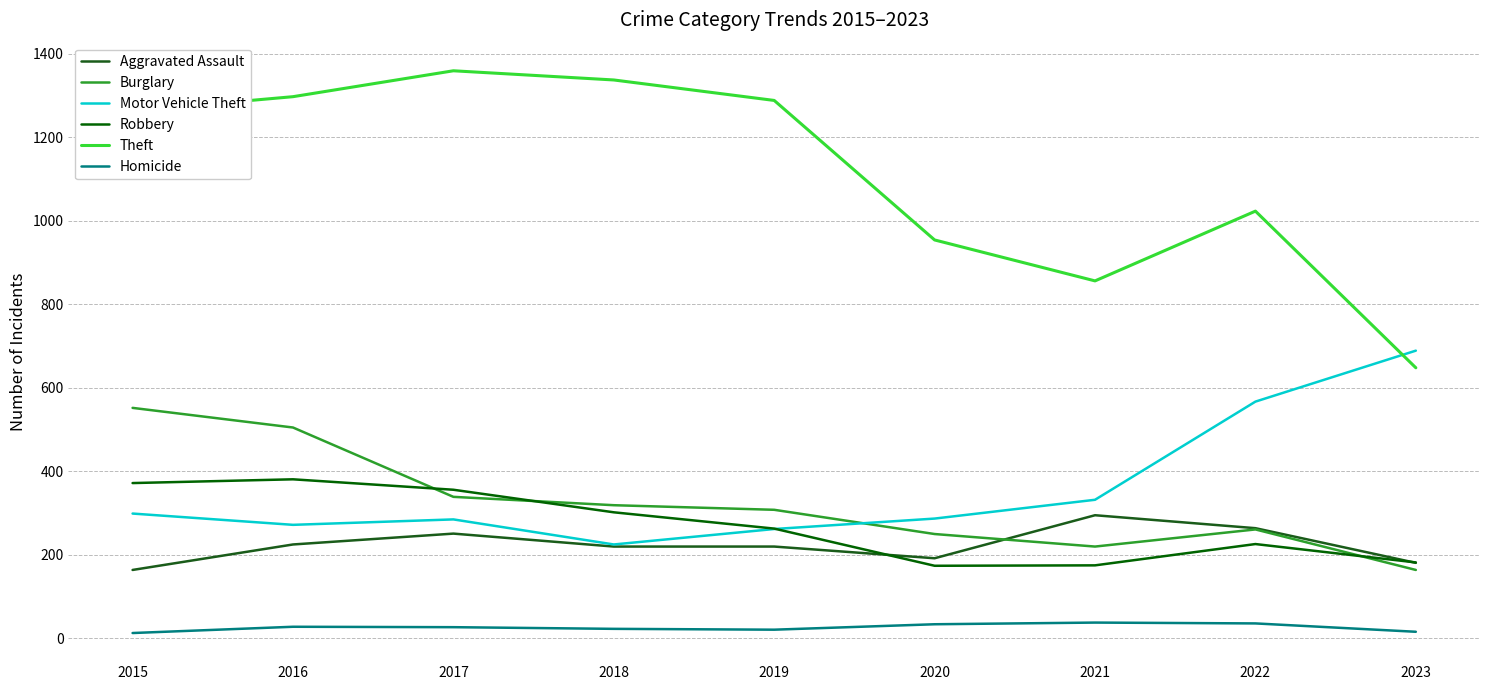

The Homicide series shows 16 at 2023. True or false?

True